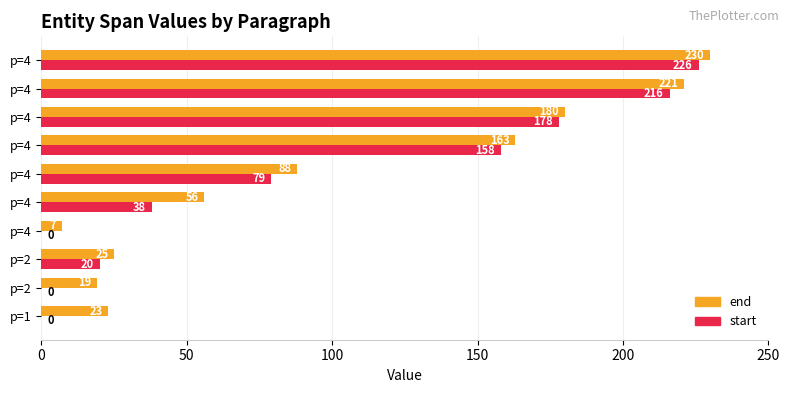

Count the number of categories in the chart.

10